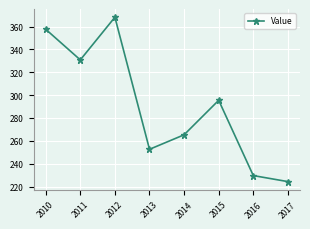

Which label corresponds to the smallest value in the chart?

2017